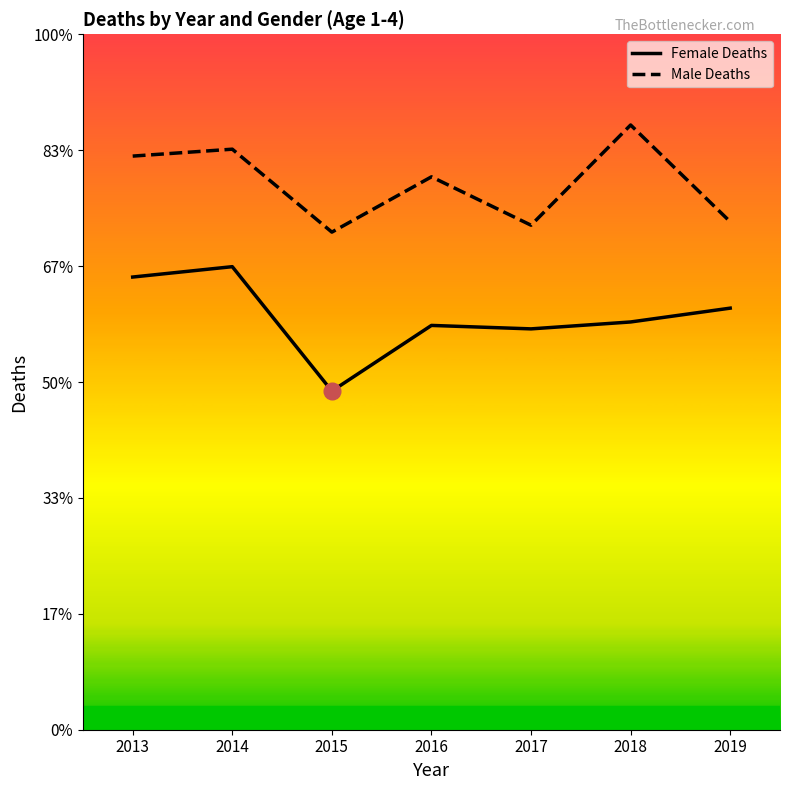

True or false: Male Deaths has a value of 175 at 2018.

True